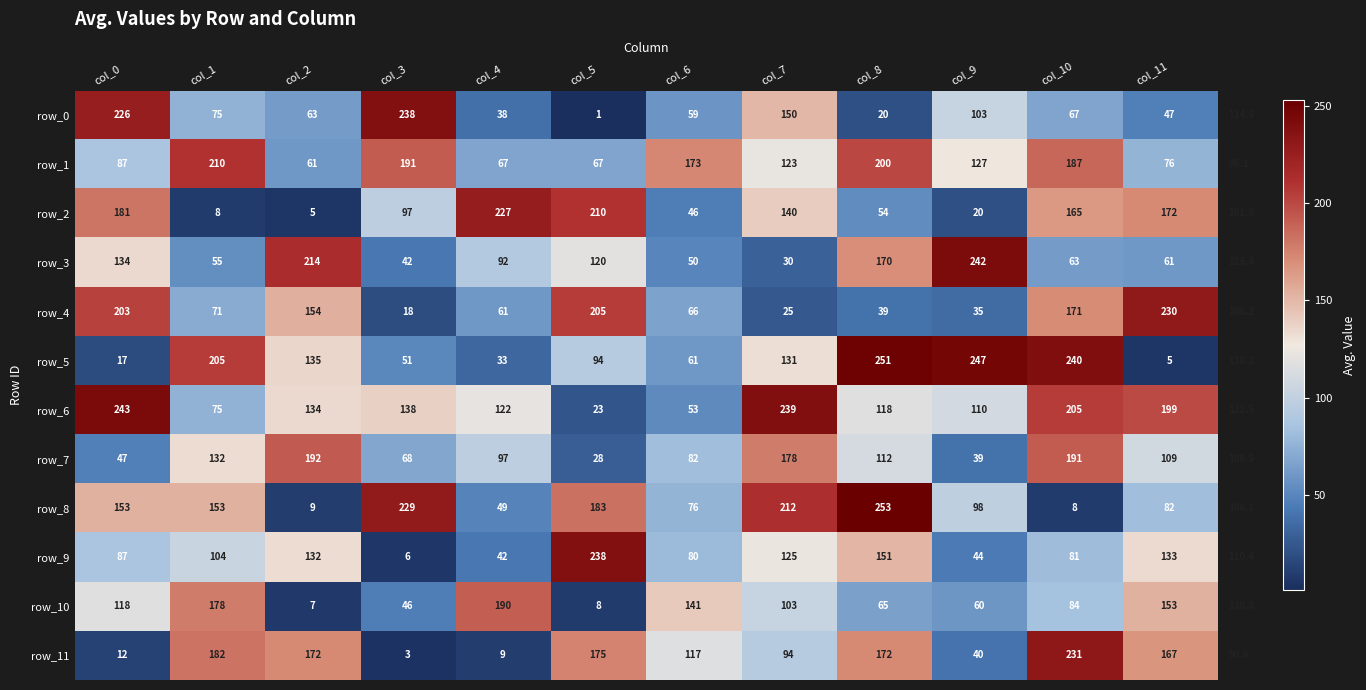

At which label does row_10 reach its peak?

col_4